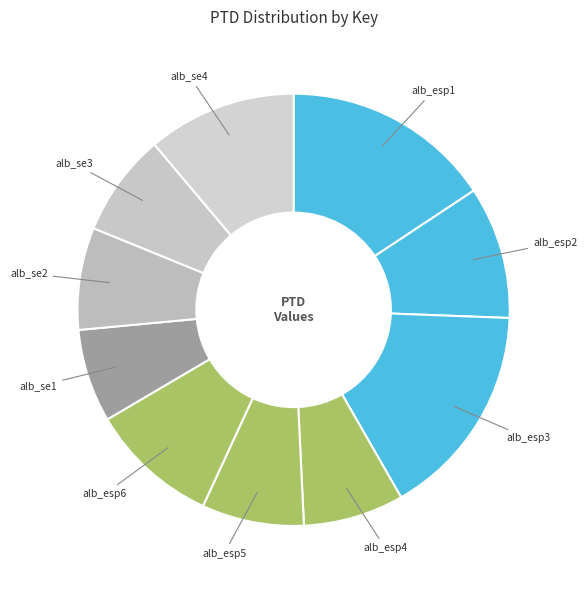

Count the number of slices in the pie.

10